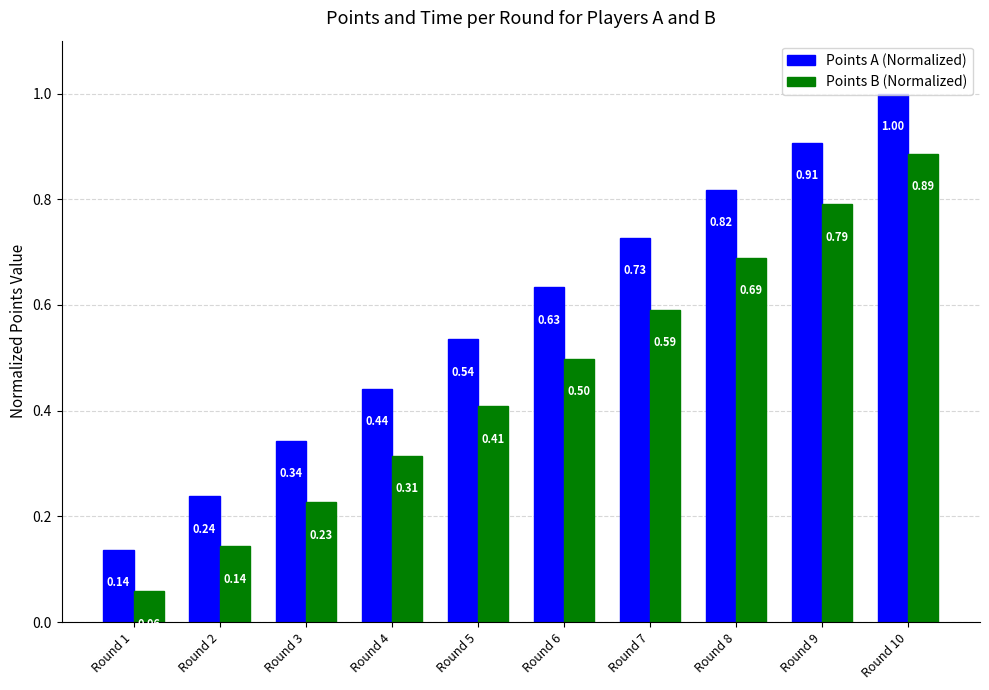

What are all the series names shown in the legend?

Points A (Normalized), Points B (Normalized)